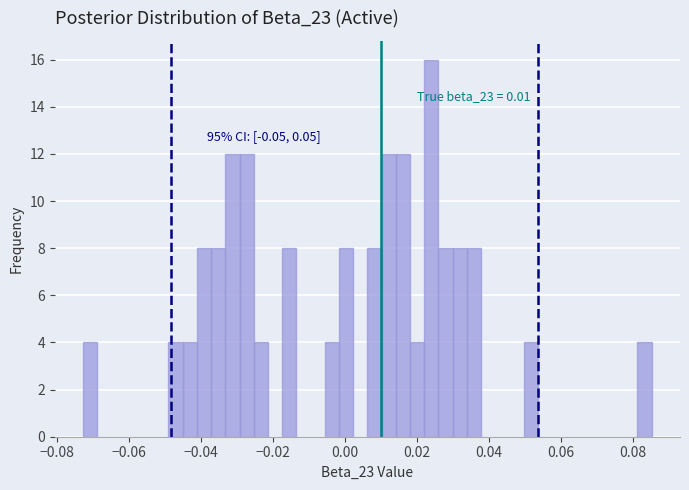

Around what value on the x-axis is the tallest bar? Give the approximate position of its centre, as read against the axis.

0.024